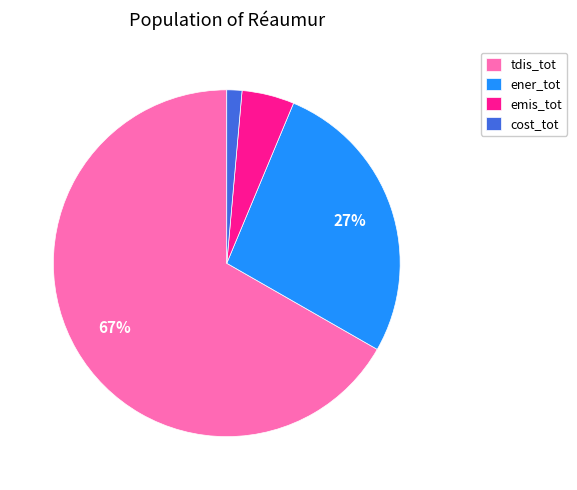

Does tdis_tot account for over 50% of the chart?

Yes